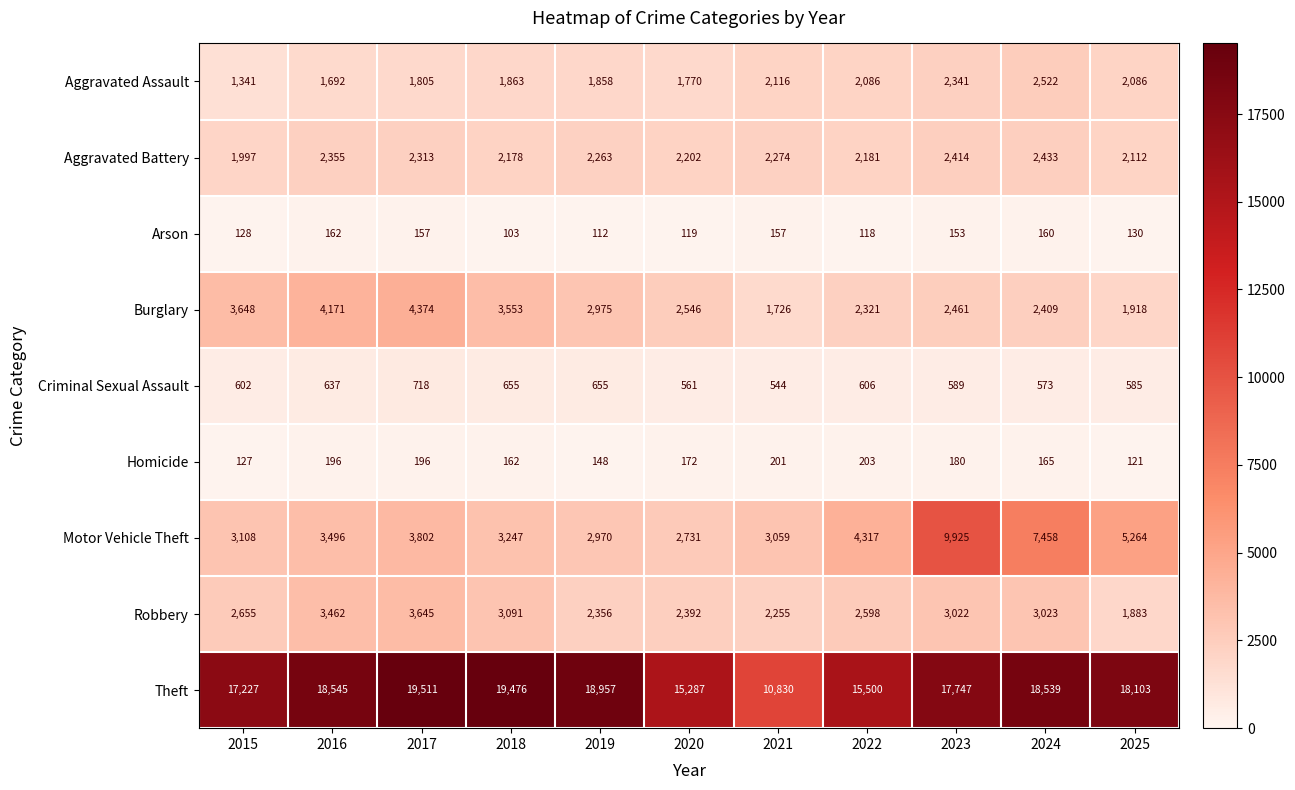

How many data points does each series have?

11